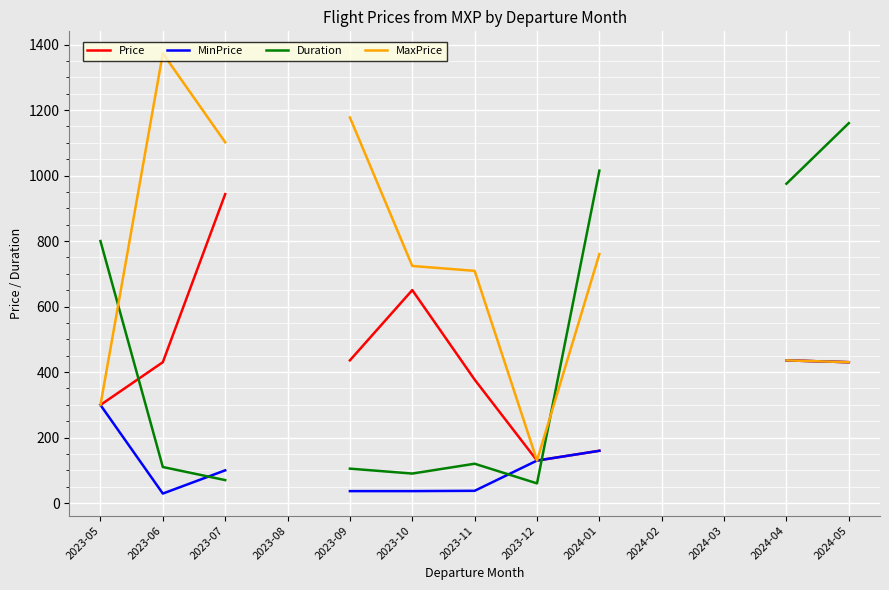

What is the greatest value displayed?

1373.2